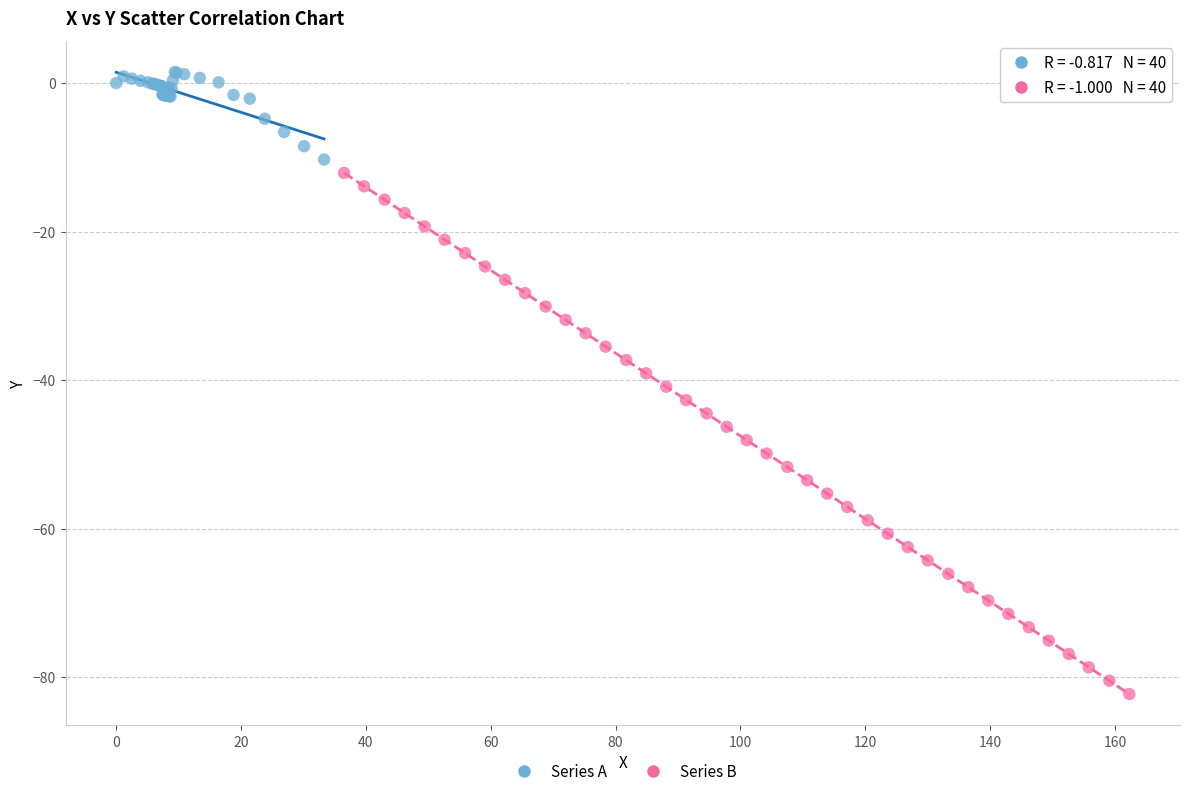

Which series has the largest Y range (max minus min)?

Series B